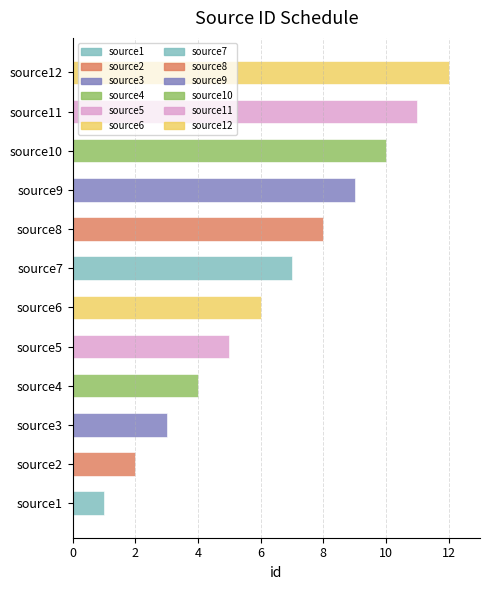

Which label corresponds to the largest value in the chart?

source12